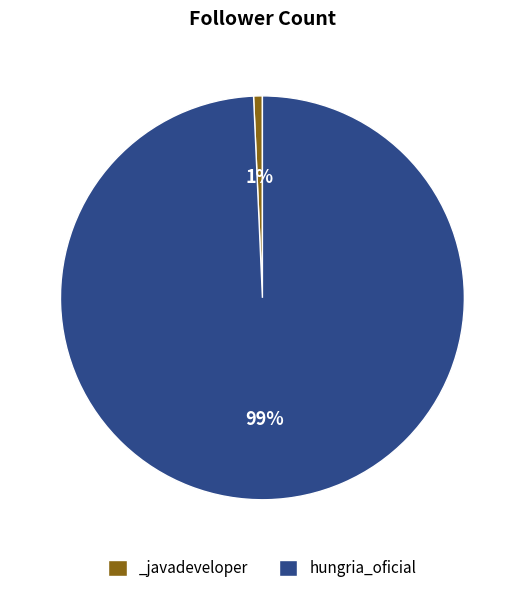

Between hungria_oficial and _javadeveloper, which is larger?

hungria_oficial